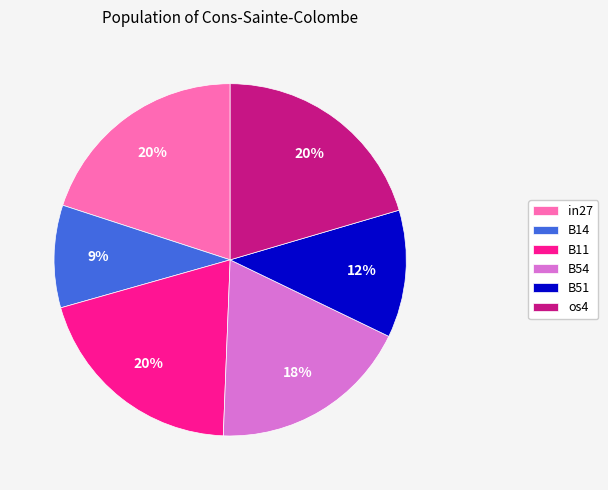

Is there a majority slice in this chart?

No